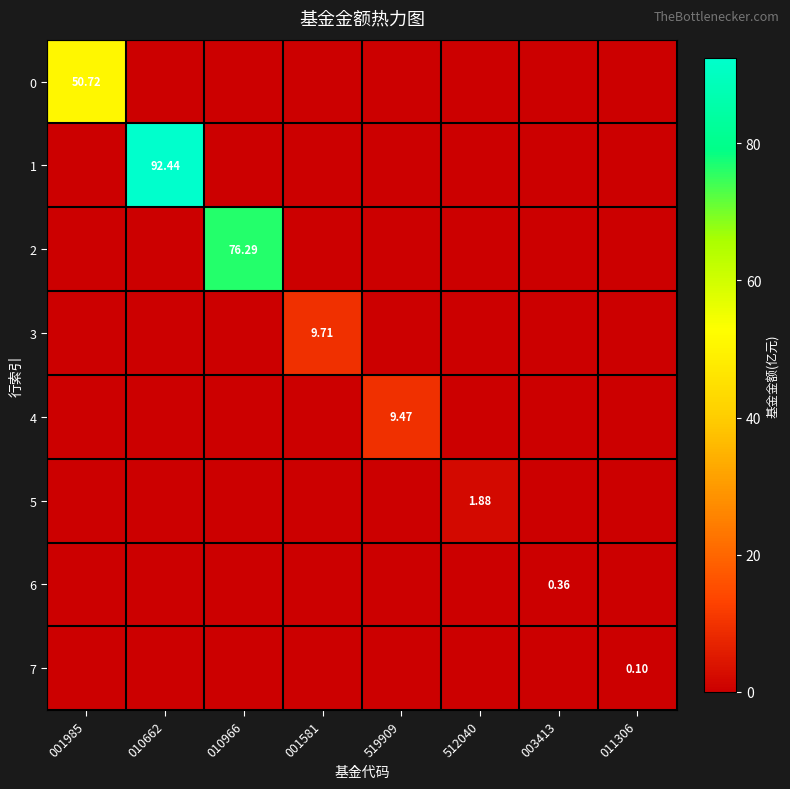

At which category is the sum across all series the highest?

010662